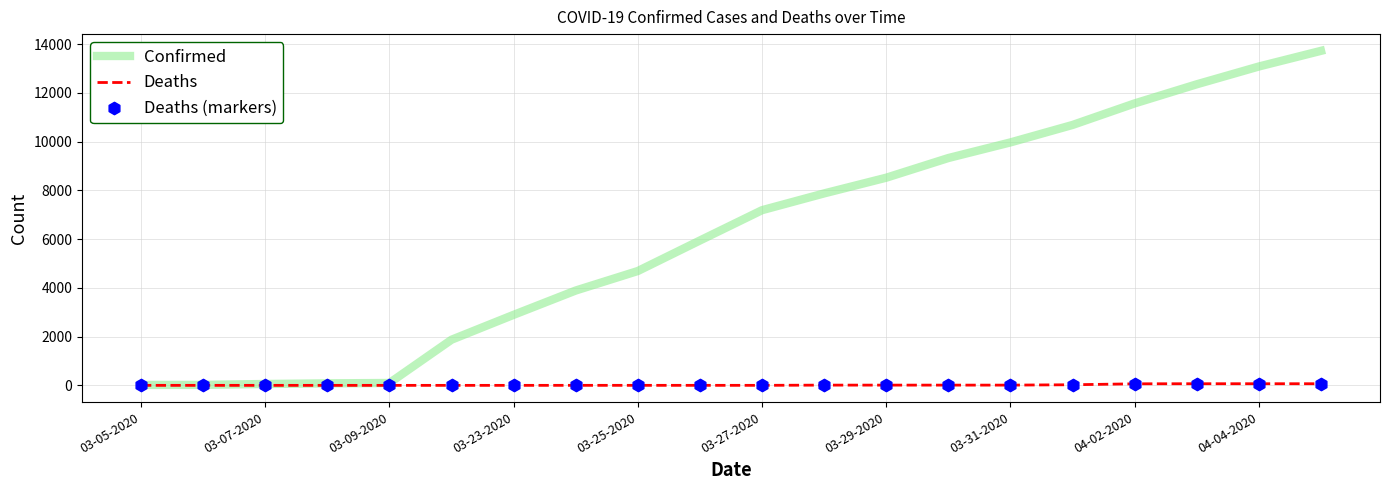

List the series in order of their overall mean, lowest first.

Deaths, Confirmed